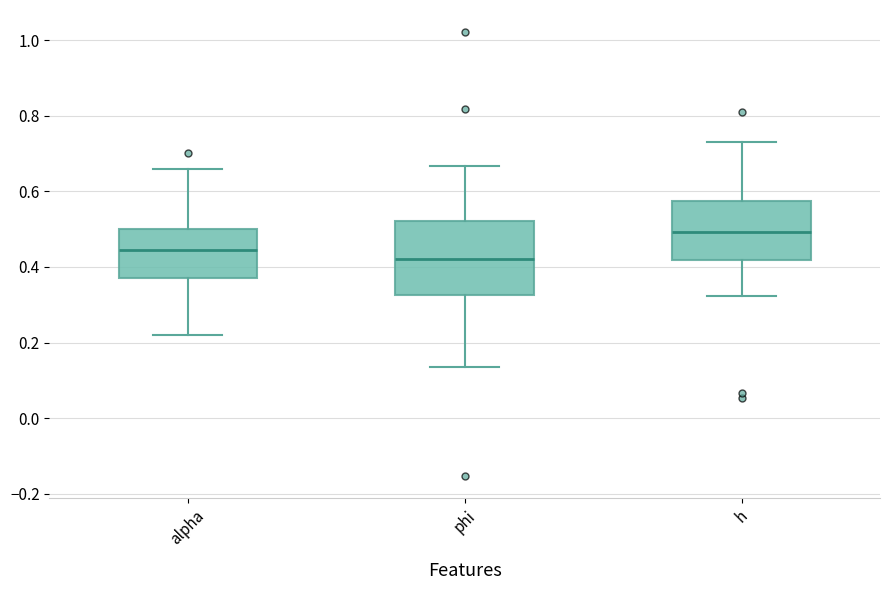

Reading left to right, transcribe this box plot: for each box, give where its median line is, the range the box spans, and where its two whiskers end, as read against the y-axis. The values are not printed on the chart, so give them approximately, as read against the axis.

alpha: median 0.44, box 0.38 to 0.50, whiskers 0.22 to 0.66
phi: median 0.42, box 0.32 to 0.52, whiskers 0.14 to 0.66
h: median 0.50, box 0.42 to 0.58, whiskers 0.32 to 0.72